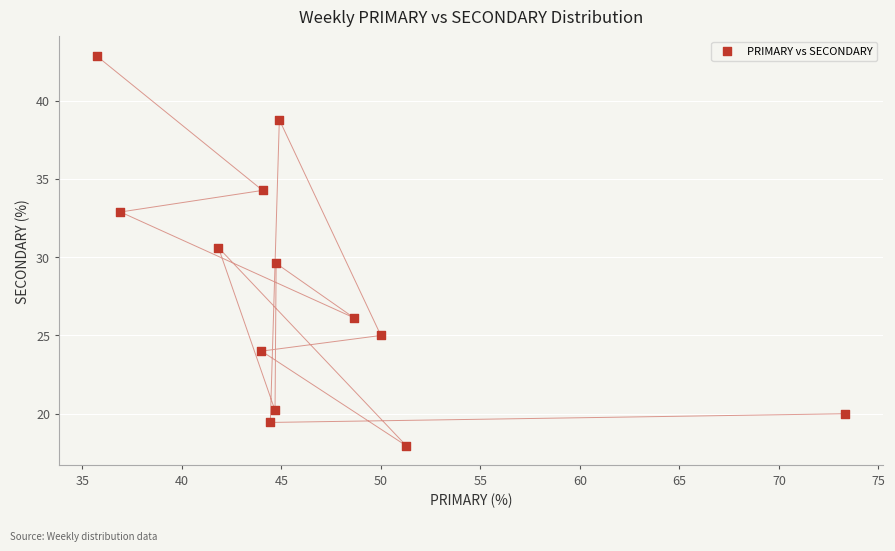

What is the range of X values (max minus min)?

37.6